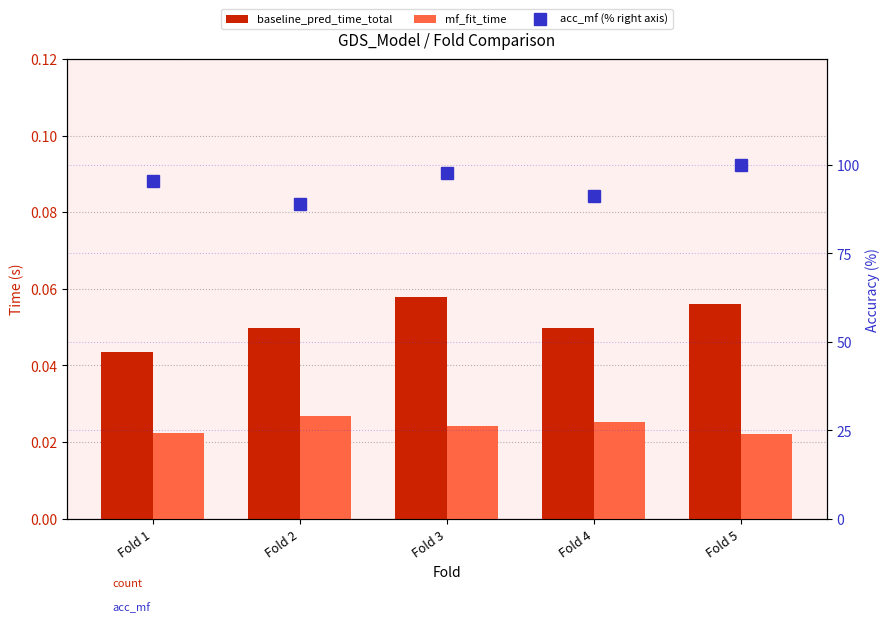

What is the sum of all mf_fit_time values?

0.1